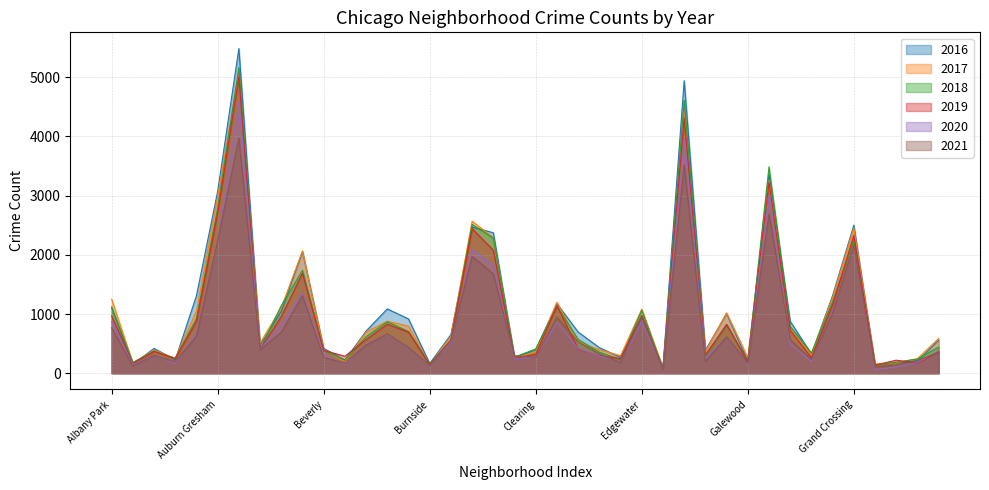

What is the difference between the 2016 values at Englewood and Austin?

542